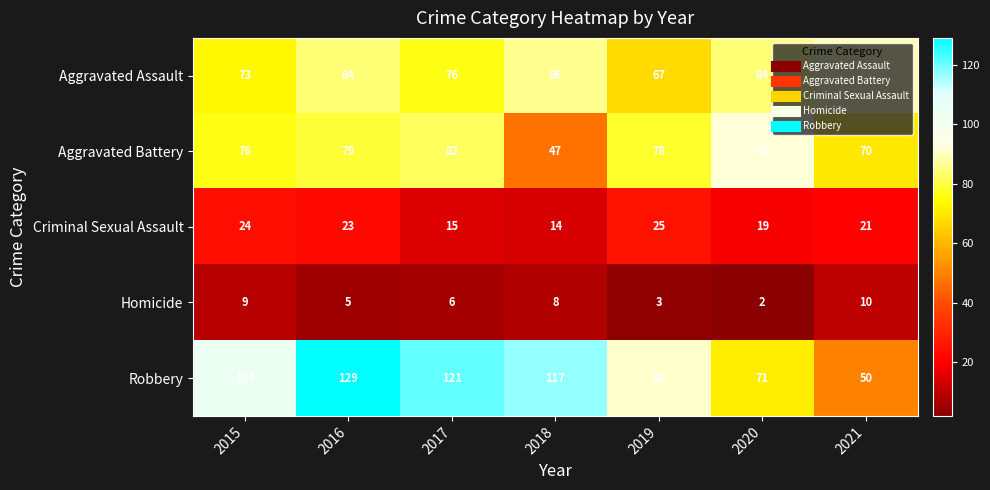

The Robbery series shows 59 at 2015. True or false?

False